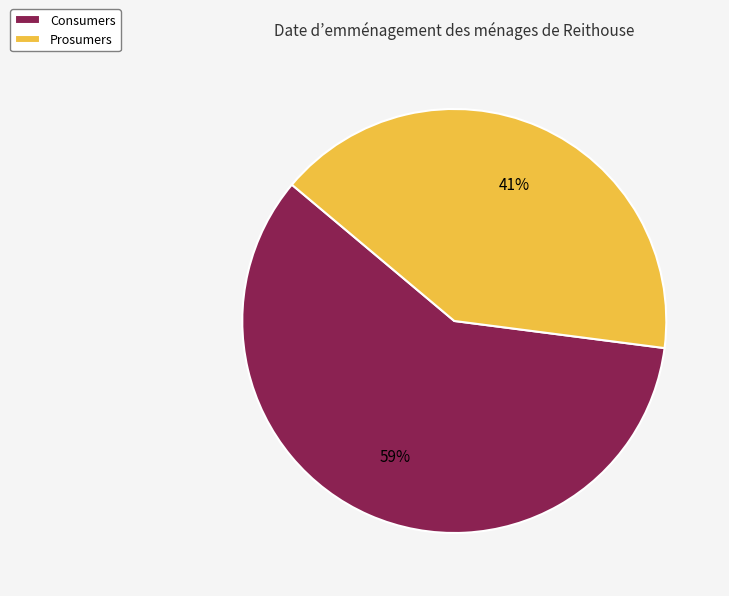

What percentage is the Consumers slice, to the nearest percent?

59%